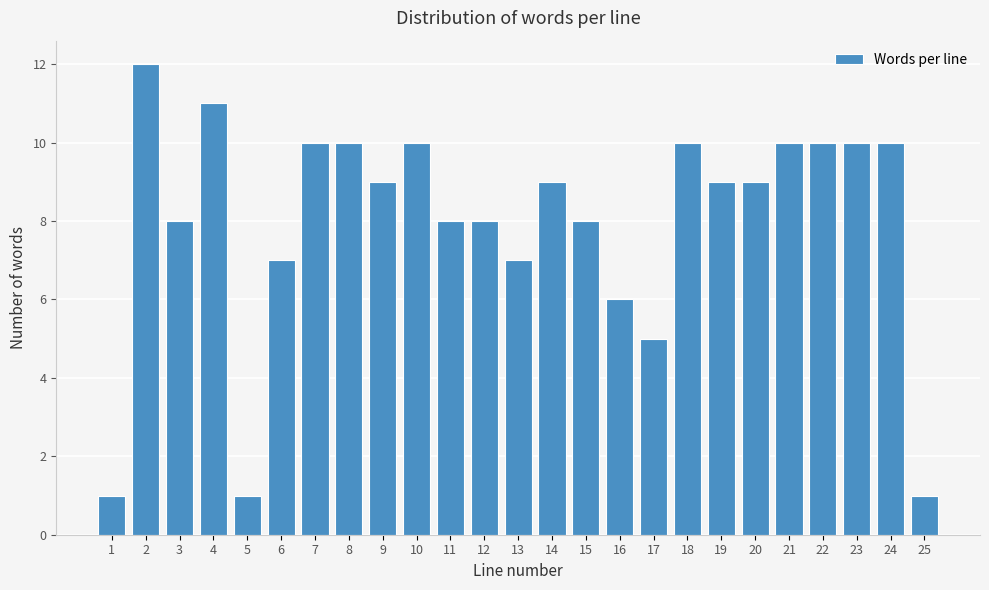

Reading left to right, transcribe all the data shown in this chart.

1=1	2=12	3=8	4=11	5=1	6=7	7=10	8=10	9=9	10=10	11=8	12=8	13=7	14=9	15=8	16=6	17=5	18=10	19=9	20=9	21=10	22=10	23=10	24=10	25=1